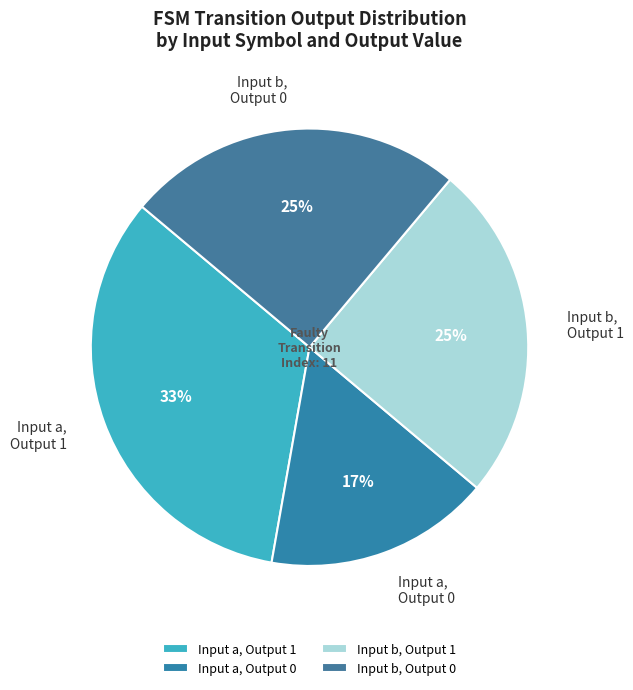

Between Input b, Output 0 and Input a, Output 0, which is larger?

Input b, Output 0